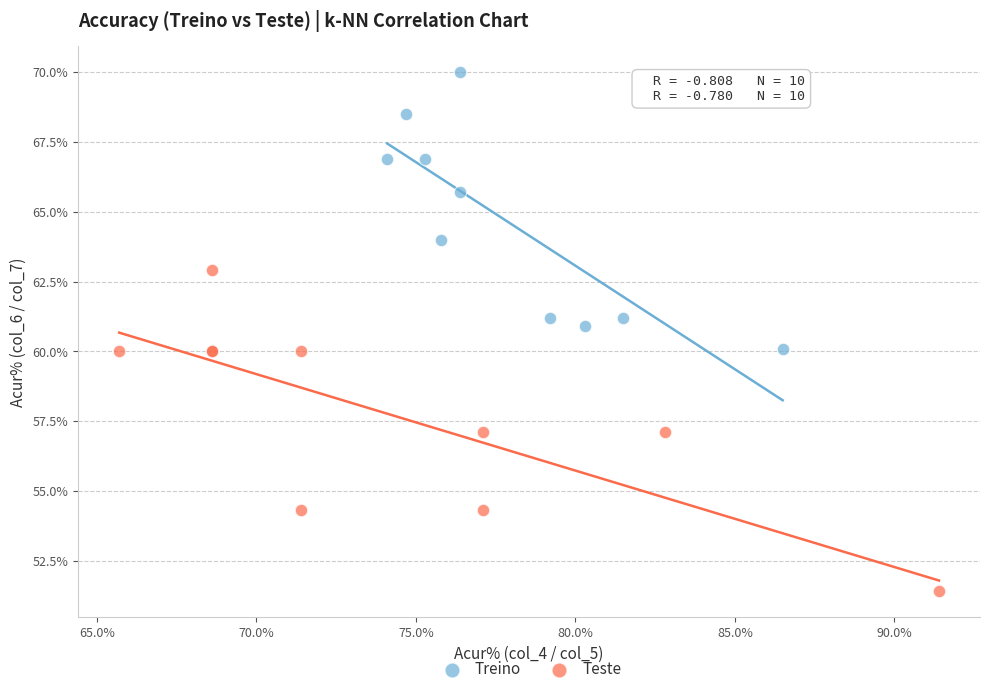

Which series contains the highest Y value?

Treino